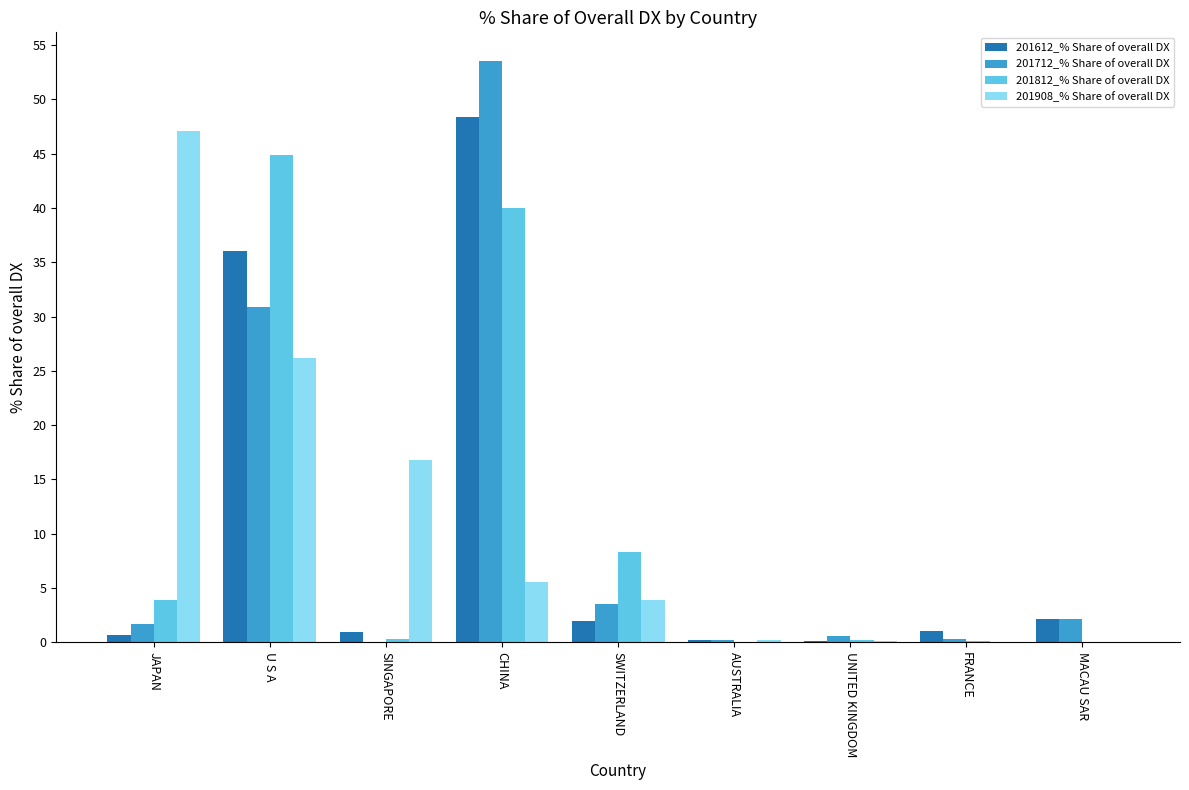

Is the value of 201908_% Share of overall DX at U S A greater than the value of 201712_% Share of overall DX at MACAU SAR?

Yes